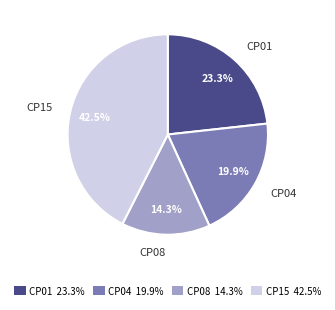

True or false: CP15 accounts for 57% of the total.

False